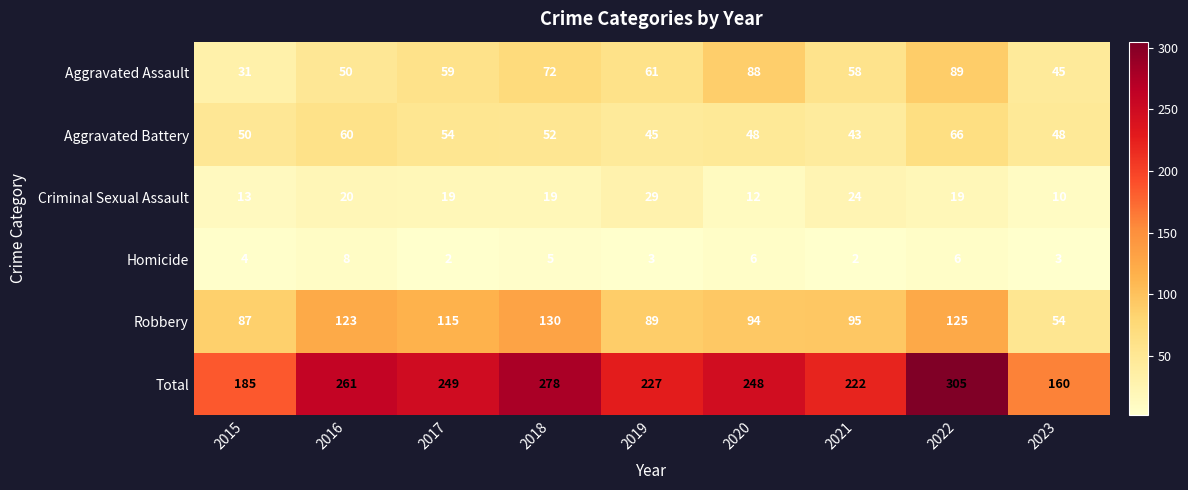

At which category is the sum across all series the highest?

2022